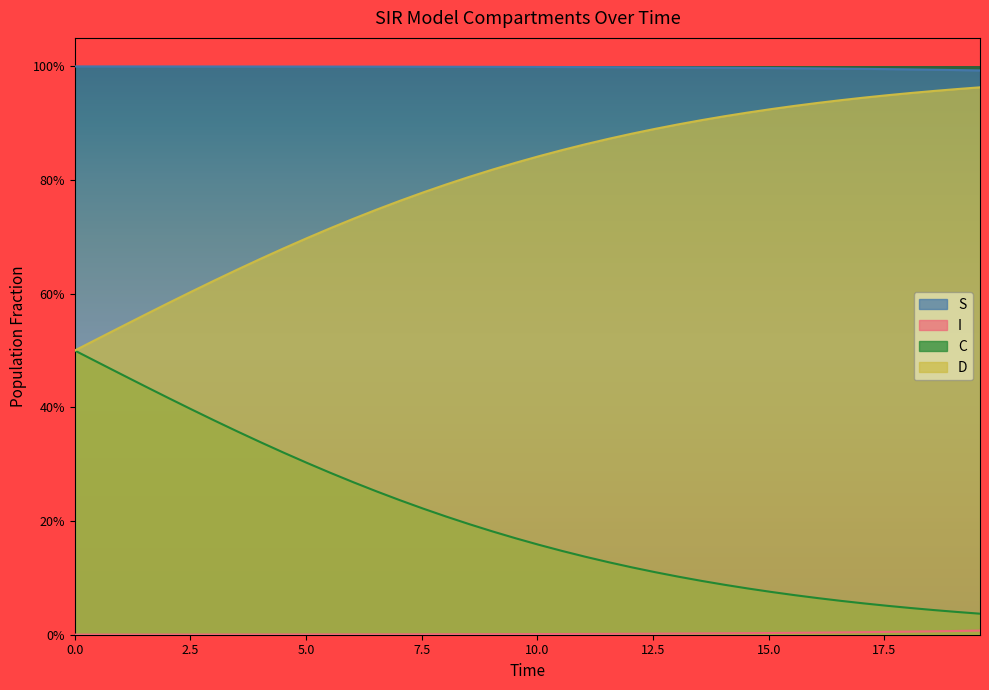

Does the chart display data point markers on the line(s)?

No